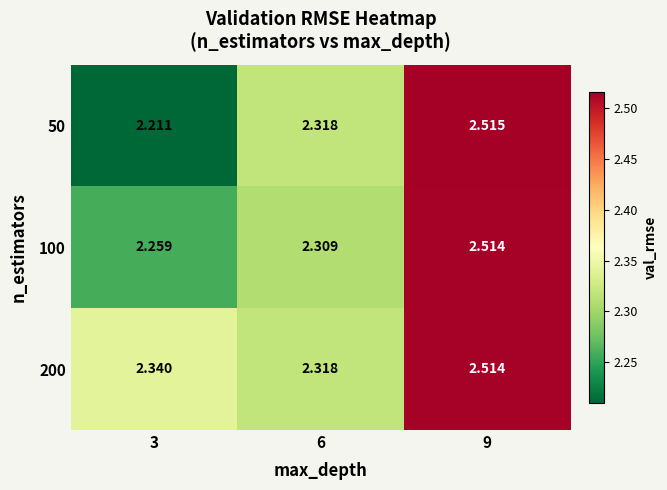

Is the value of 50 at 3 greater than the value of 100 at 3?

No